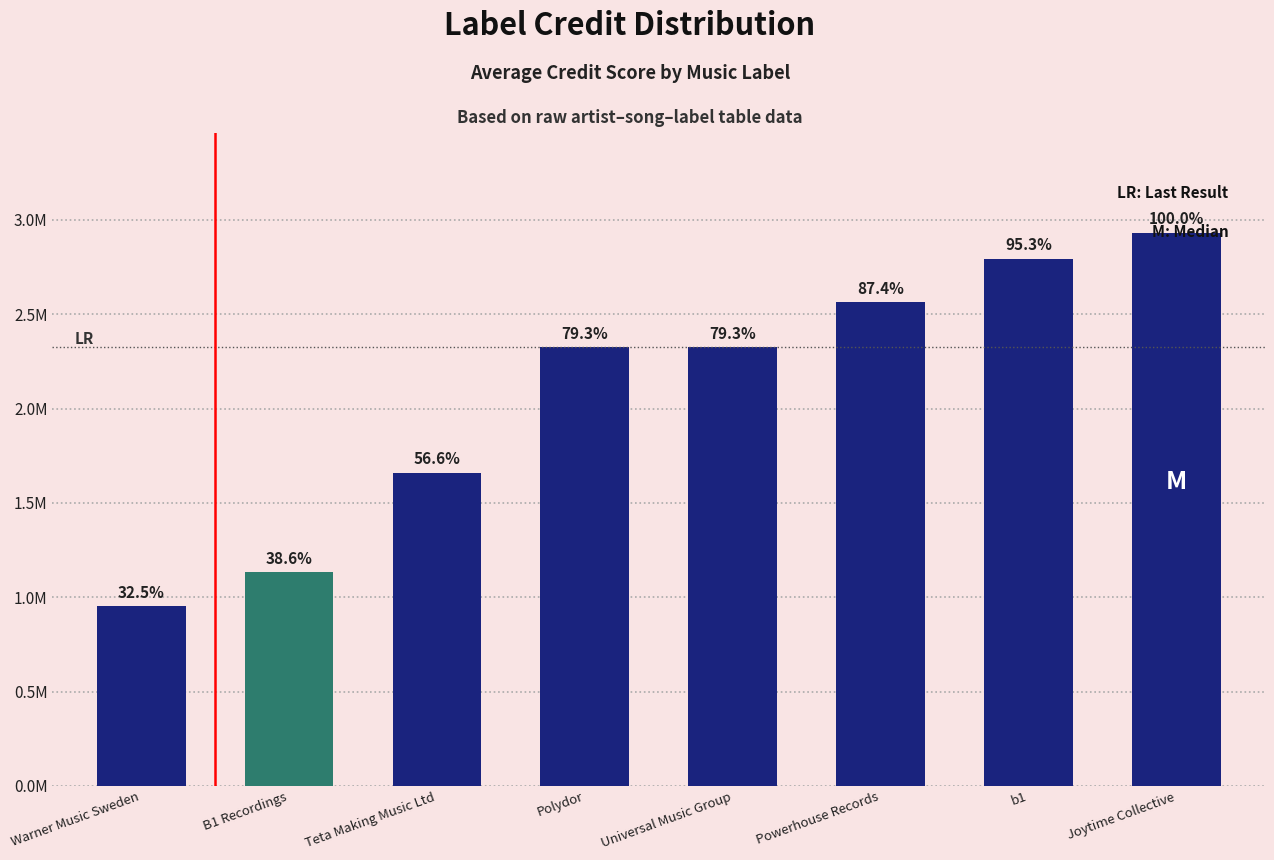

Rank the categories by value from lowest to highest.

Warner Music Sweden, B1 Recordings, Teta Making Music Ltd, Polydor, Universal Music Group, Powerhouse Records, b1, Joytime Collective